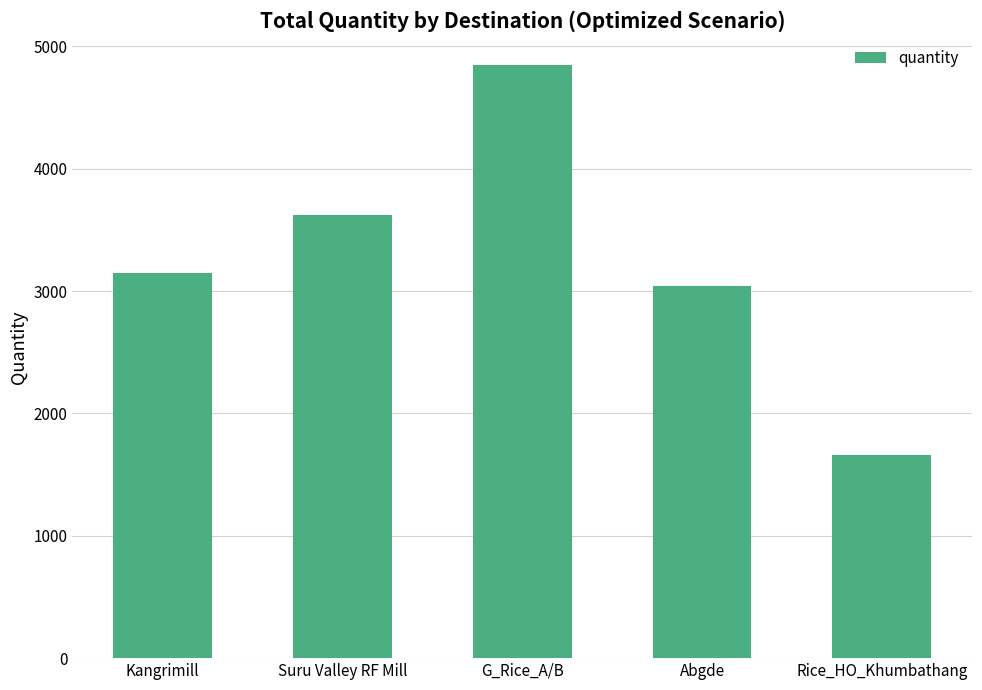

How many categories are shown in the chart?

5